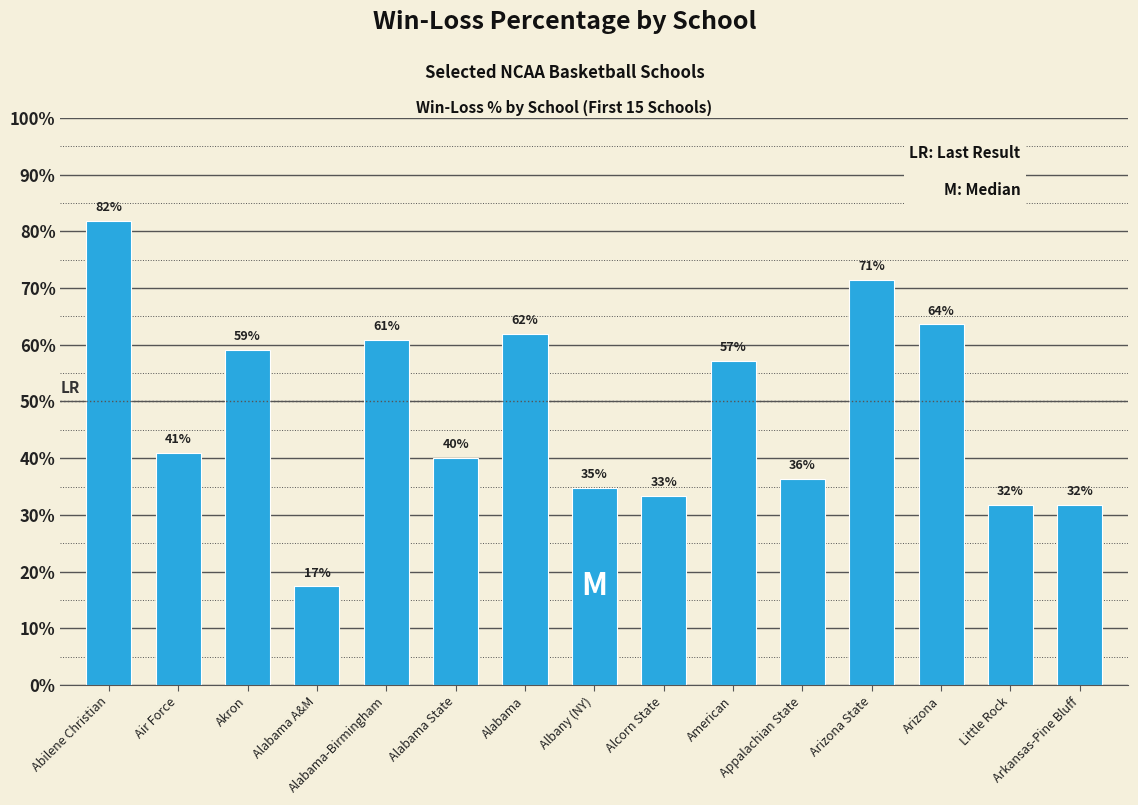

Reading right to left, what are all the values shown in this chart?

0.3	0.3	0.6	0.7	0.4	0.6	0.3	0.3	0.6	0.4	0.6	0.2	0.6	0.4	0.8